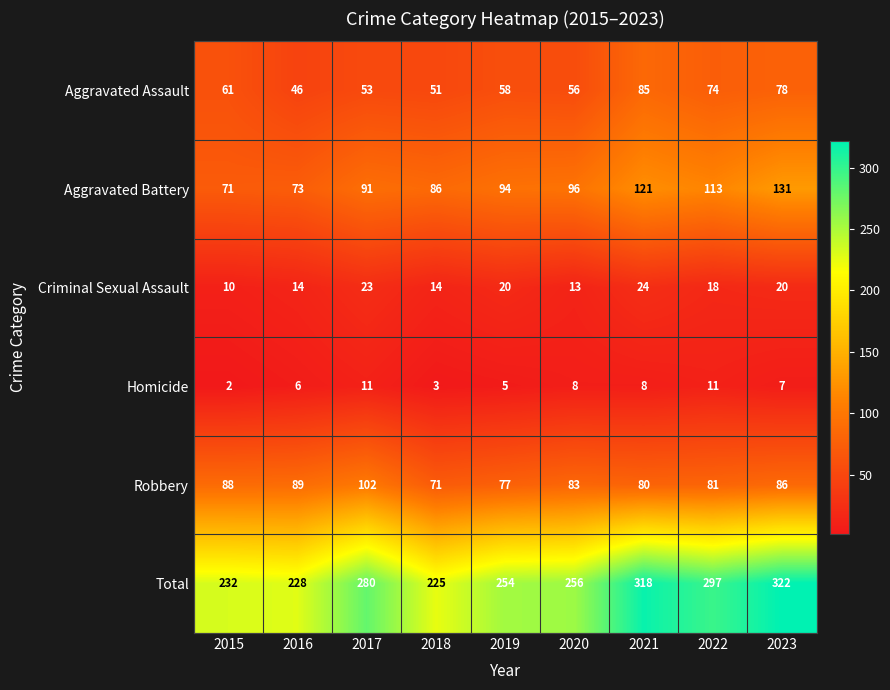

Between 2016 and 2023, which series saw the biggest shift?

Total